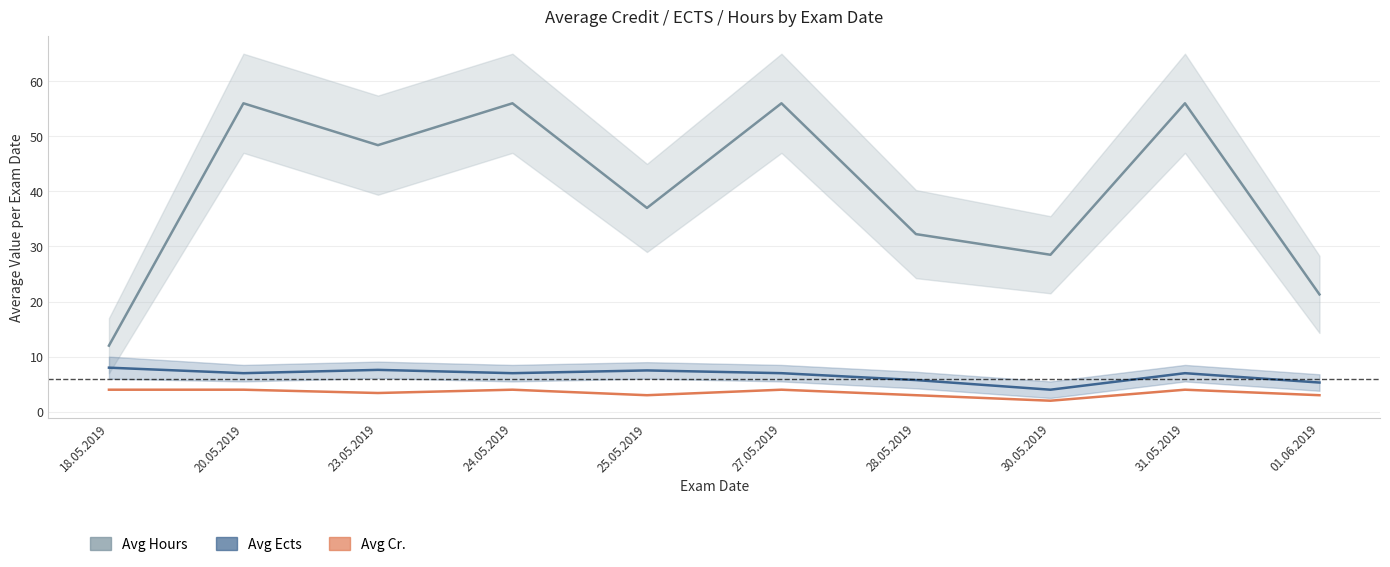

At which label does Avg Ects reach its peak?

18.05.2019